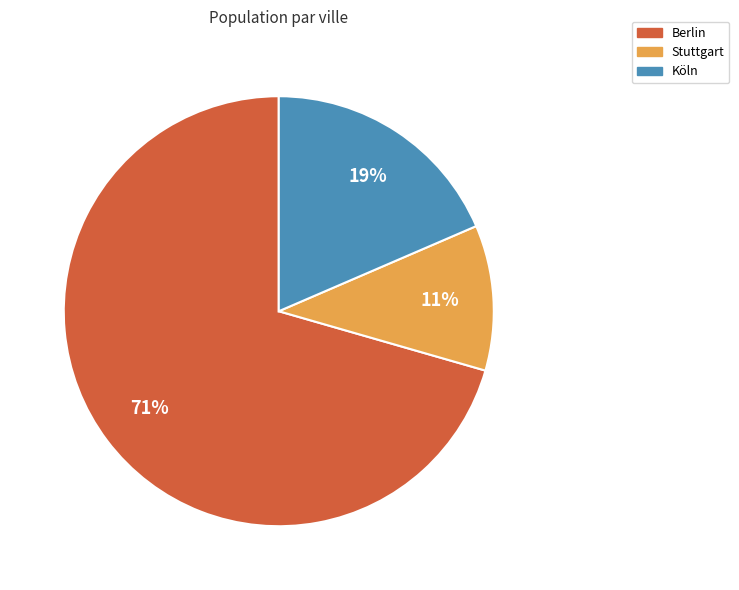

Combined, do Köln and Berlin account for over 50%?

Yes